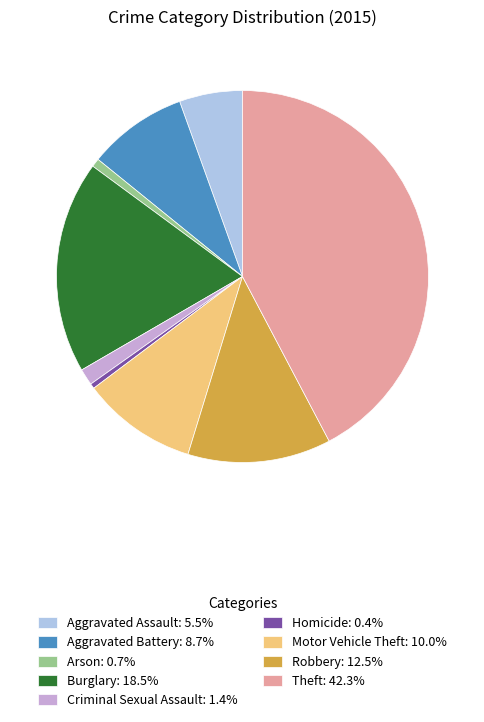

How many segments does this pie chart have?

9